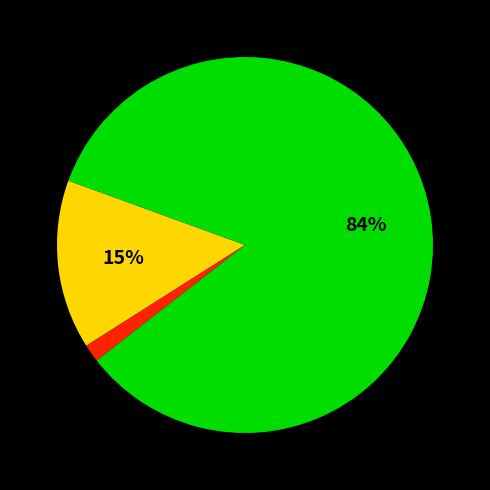

Does any single category account for the majority?

Yes